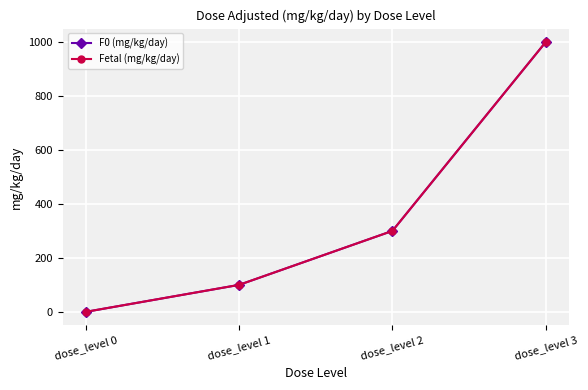

At which label does F0 (mg/kg/day) reach its minimum?

dose_level 0